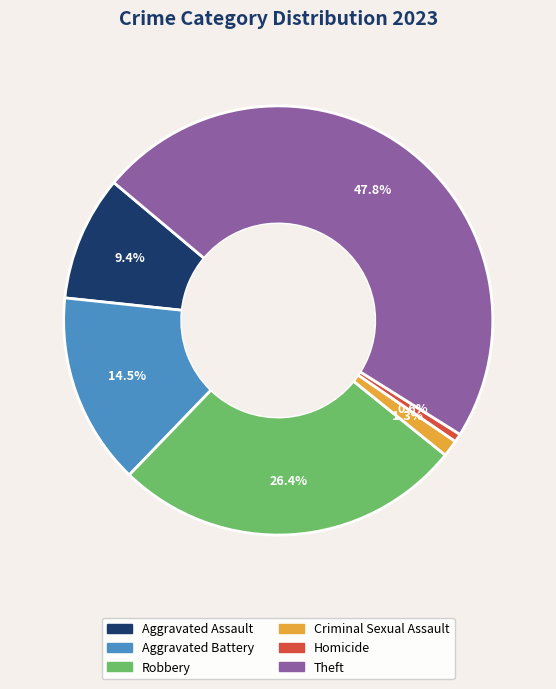

Which has a higher value, Aggravated Assault or Criminal Sexual Assault?

Aggravated Assault